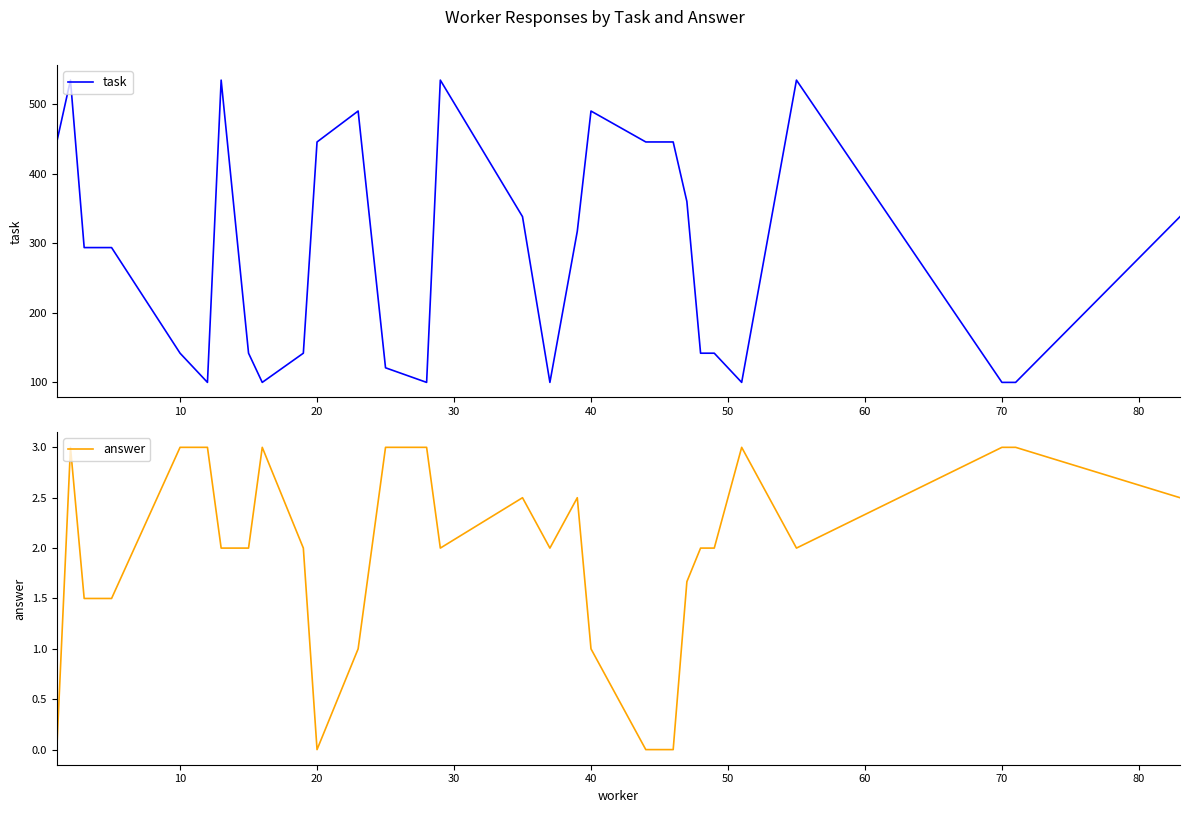

True or false: task and answer cross at least once.

False